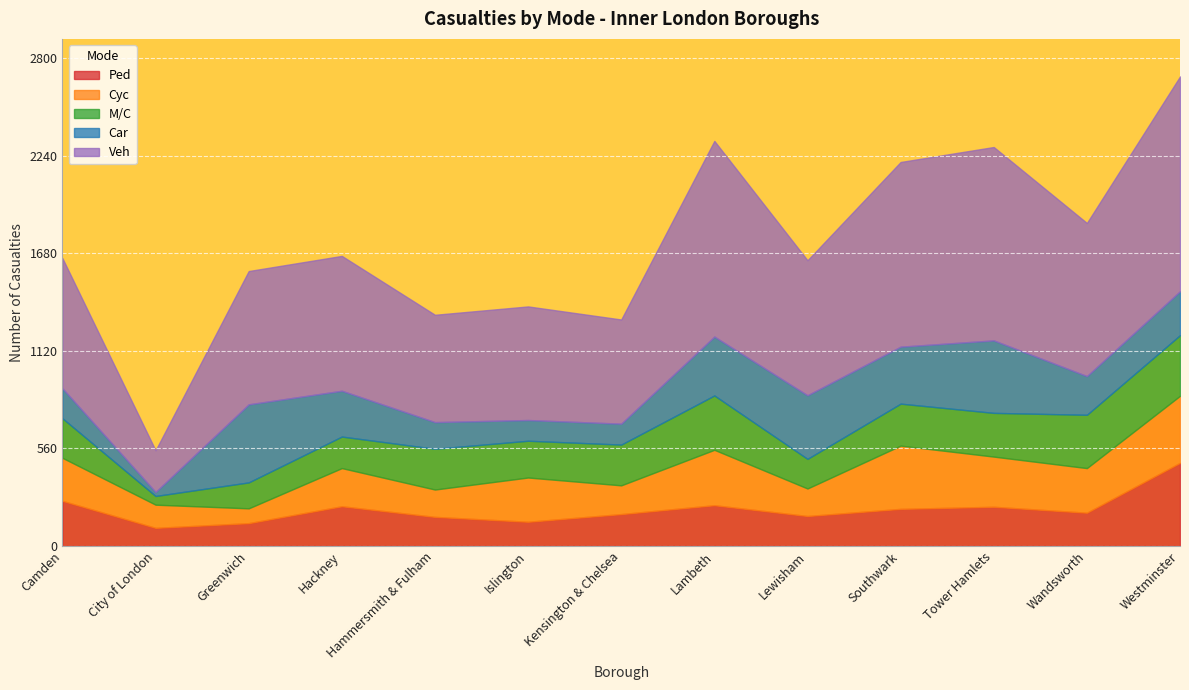

What is the value of the Car point at the 2nd from the left?

23